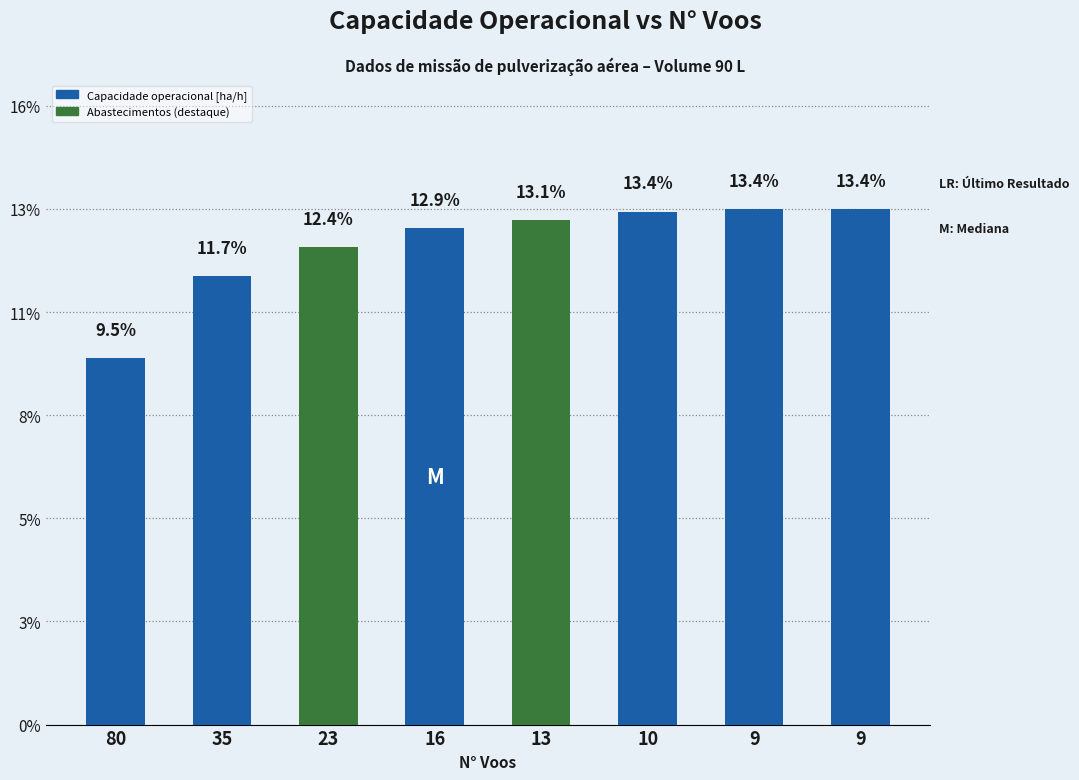

Are the bars horizontal?

No